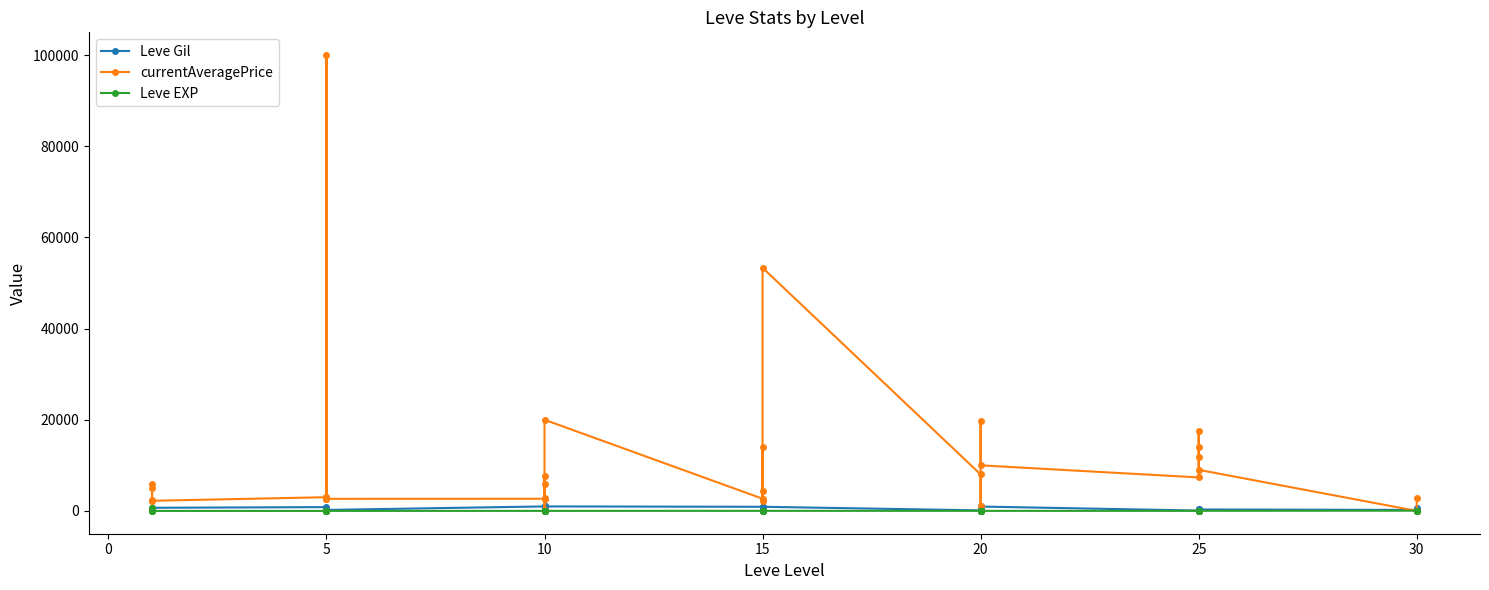

Which series has the largest total across all categories?

currentAveragePrice